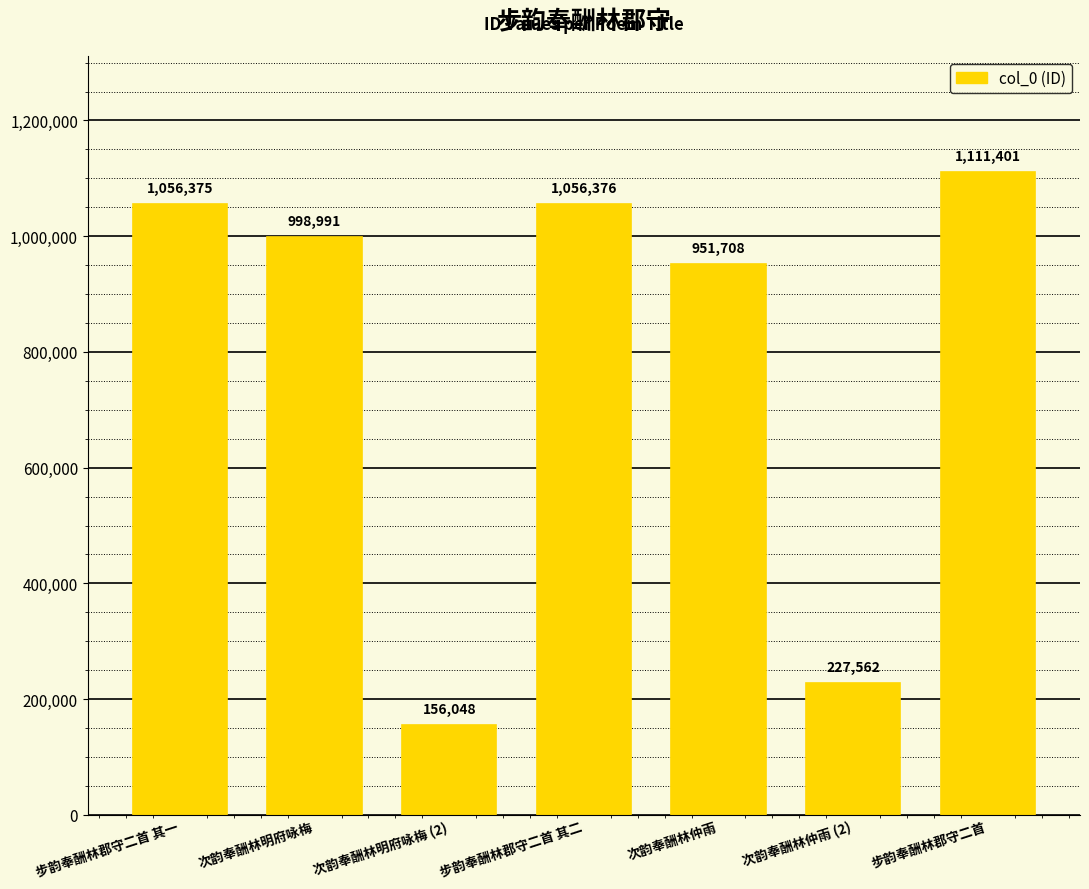

Which category has the lowest value across all series?

次韵奉酬林明府咏梅 (2)